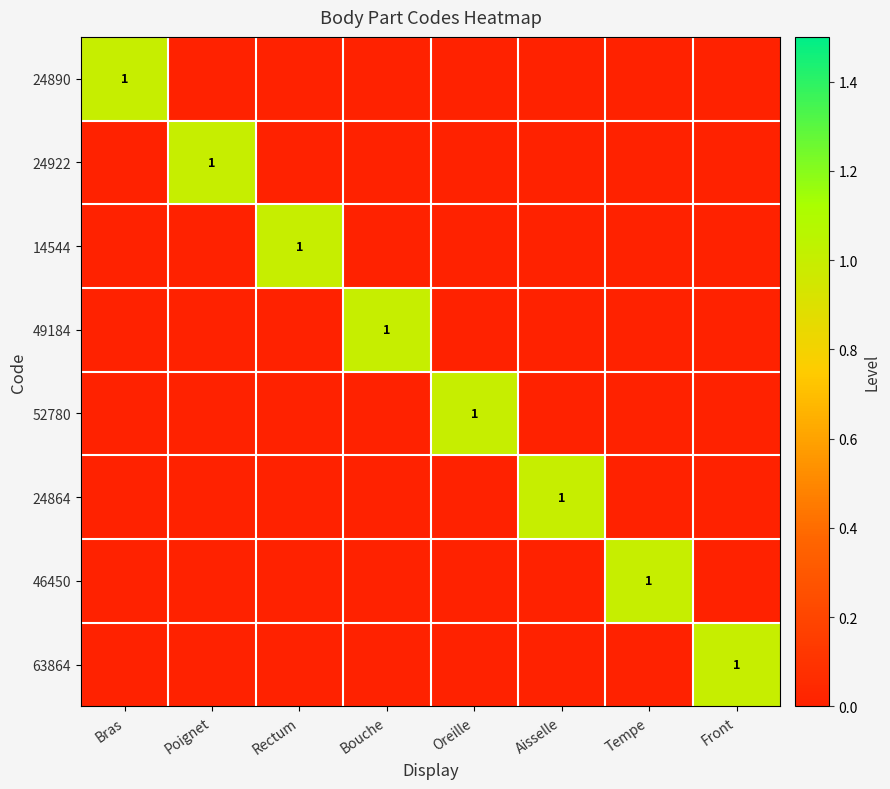

At which category is the sum across all series the highest?

Bras